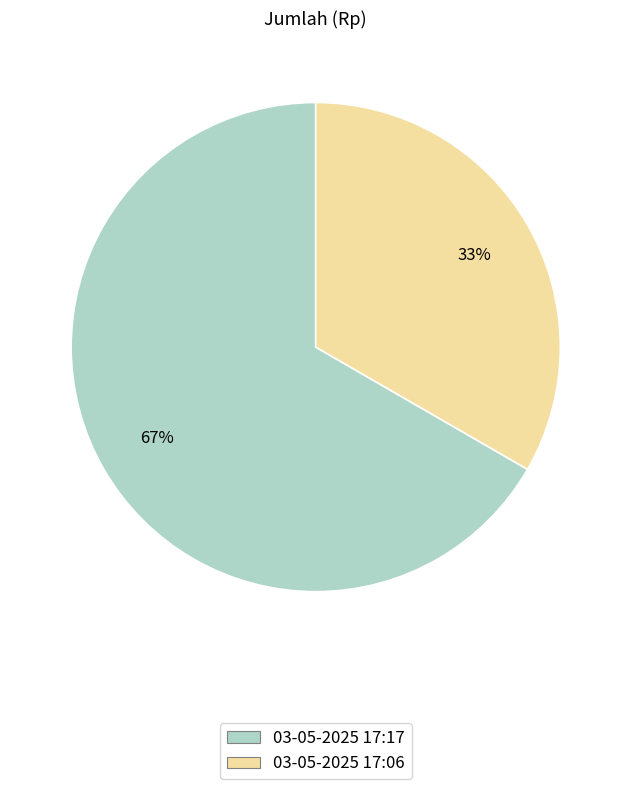

Which category has the biggest portion of the pie?

03-05-2025 17:17